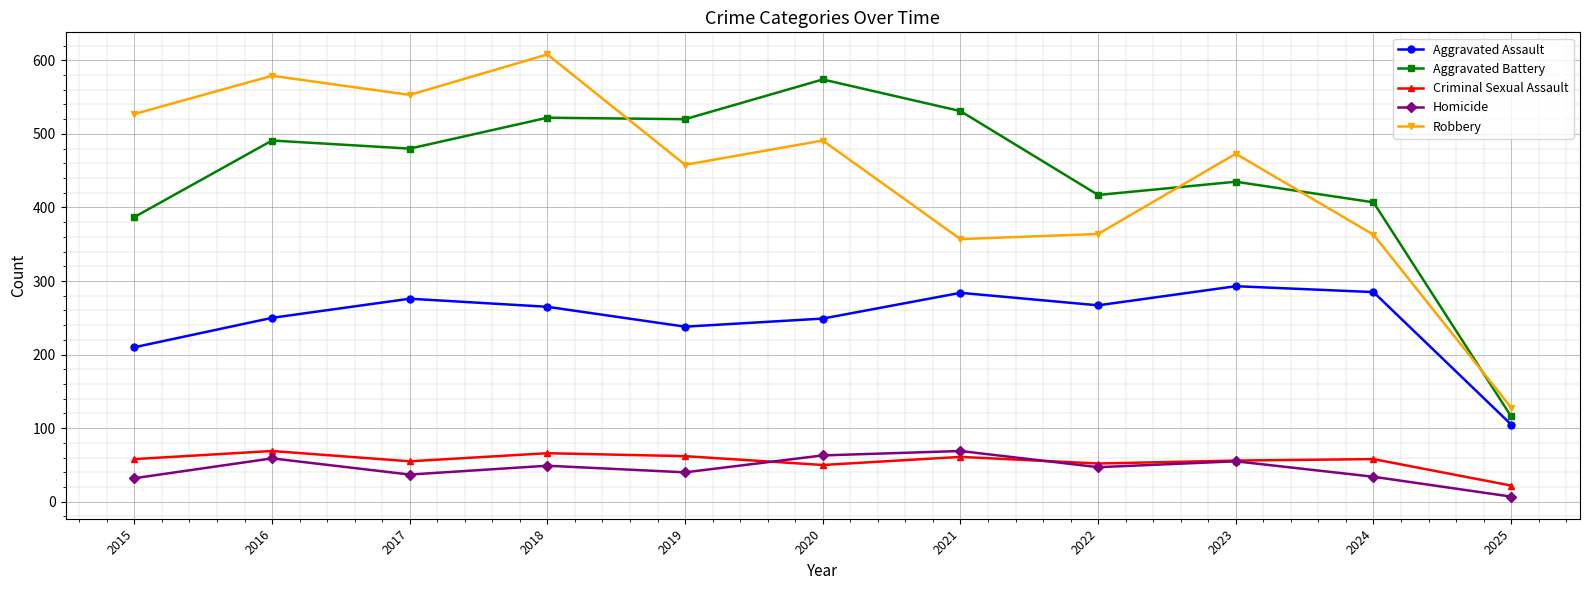

What are all the series names shown in the legend?

Aggravated Assault, Aggravated Battery, Criminal Sexual Assault, Homicide, Robbery